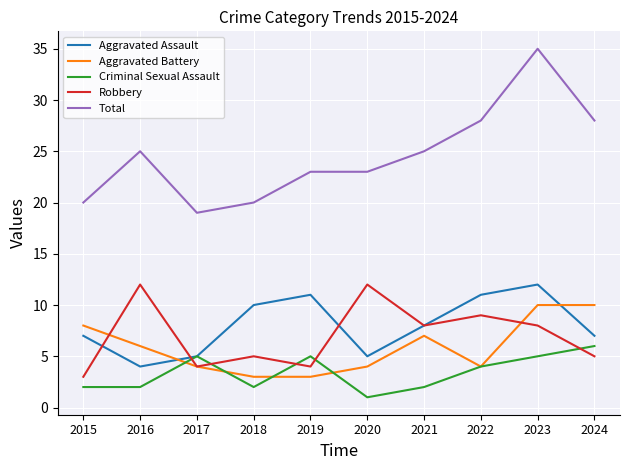

Where is Aggravated Battery nearest to the value 6?

2016